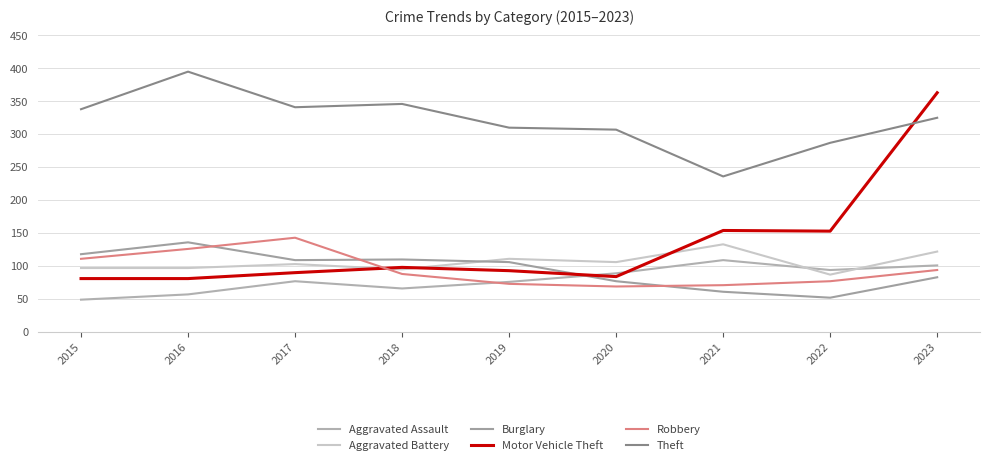

Which series has the largest range (max minus min)?

Motor Vehicle Theft